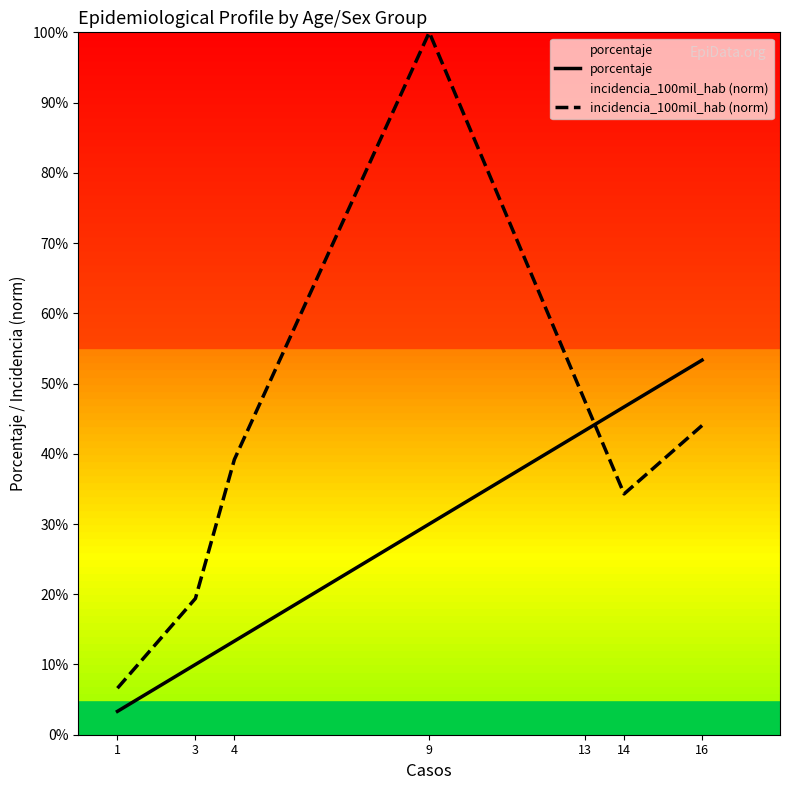

What is the value of the incidencia_100mil_hab (norm) point at the 5th from the left?

47.4